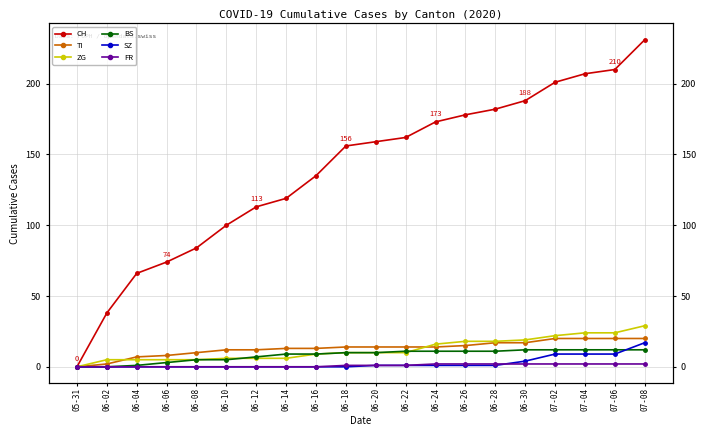

What is the maximum value for CH?

231